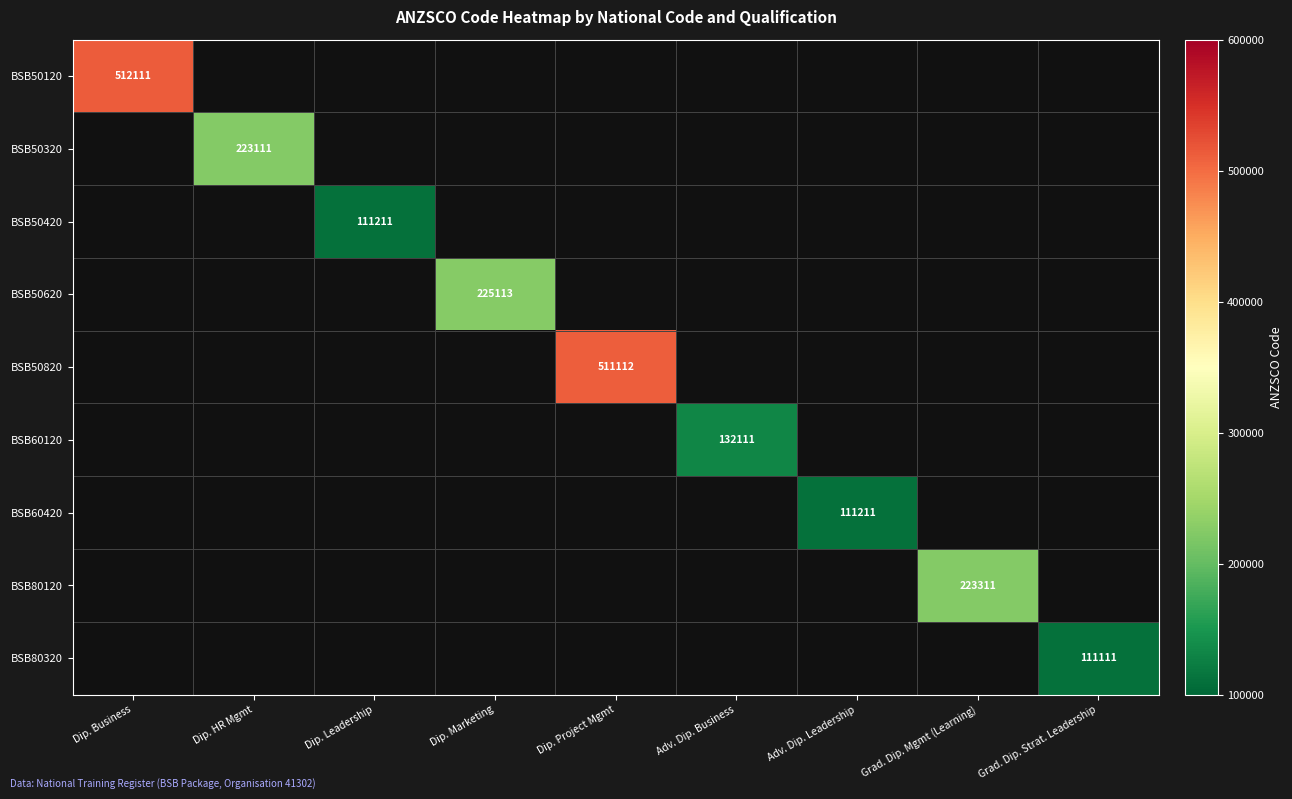

At how many categories does at least one series exceed 448284?

2